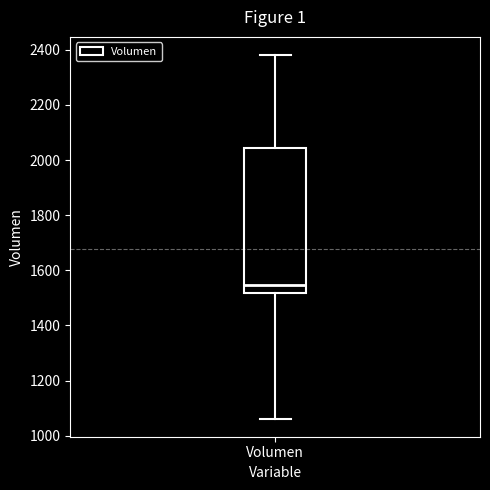

Transcribe this box plot: give where the median line is, the range the box spans, and where the two whiskers end, as read against the y-axis. The values are not printed on the chart, so give them approximately, as read against the axis.

median 1540, box 1520 to 2040, whiskers 1060 to 2380